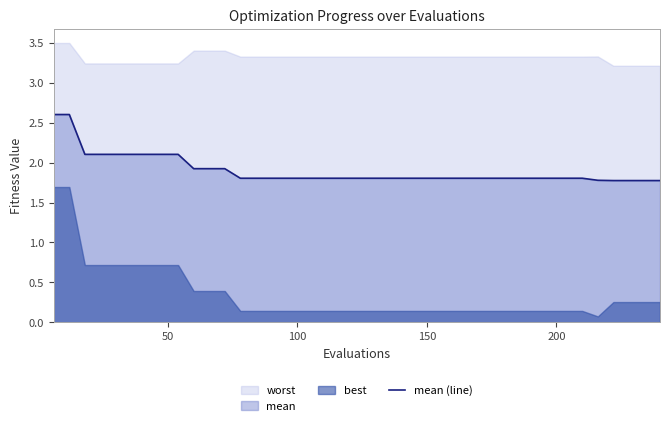

What is the maximum value for mean (line)?

2.6